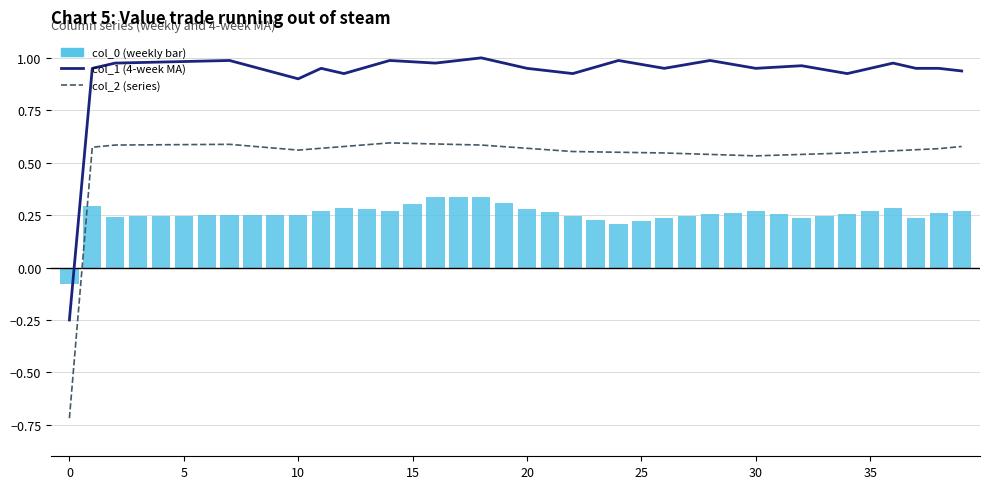

Is the value of col_1 (4-week MA) at 14 greater than the value of col_2 (series) at 35?

Yes